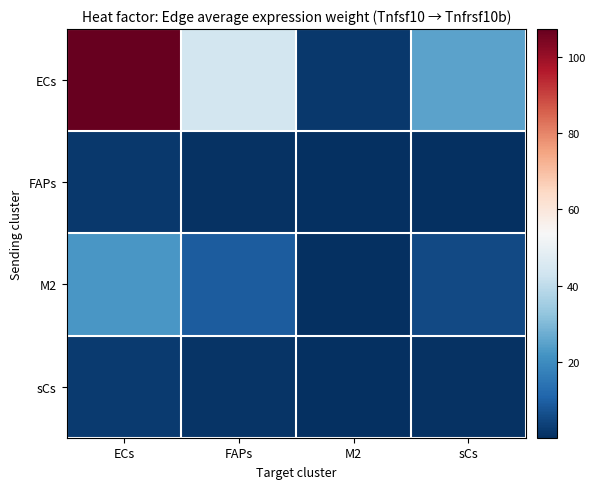

Which series has the largest total across all categories?

ECs